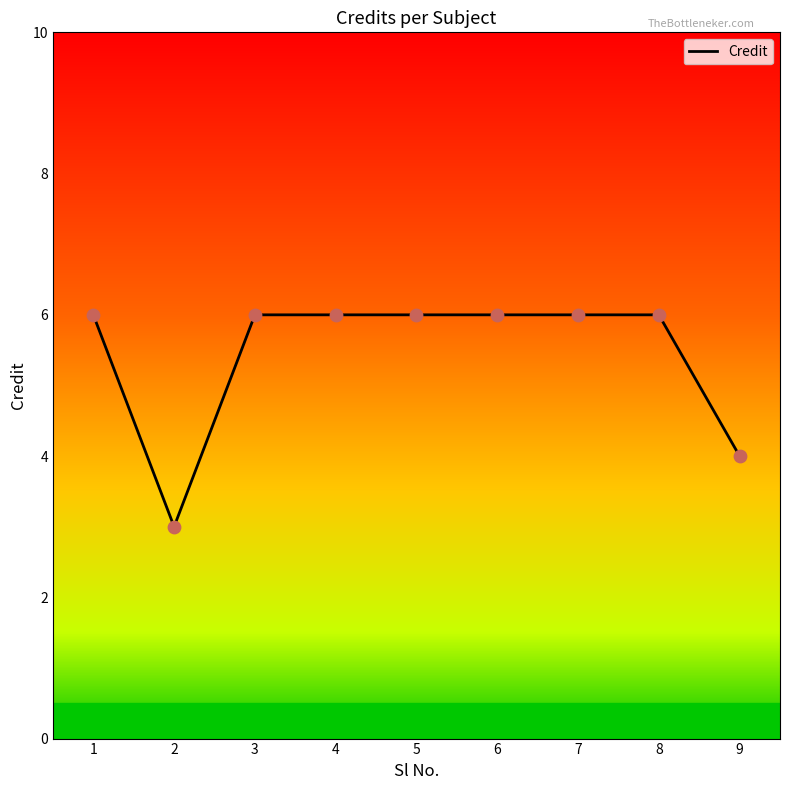

What is the ratio of the value at 1 to the value at 4?

1.0